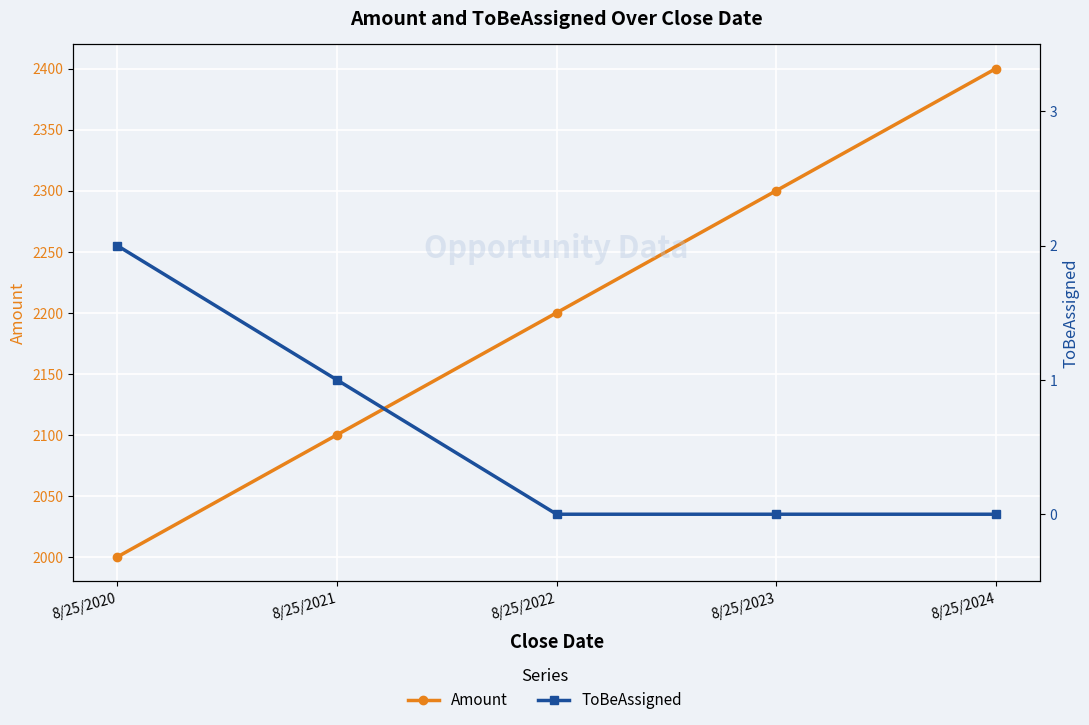

At 8/25/2020, list the series in order from largest to smallest.

Amount, ToBeAssigned